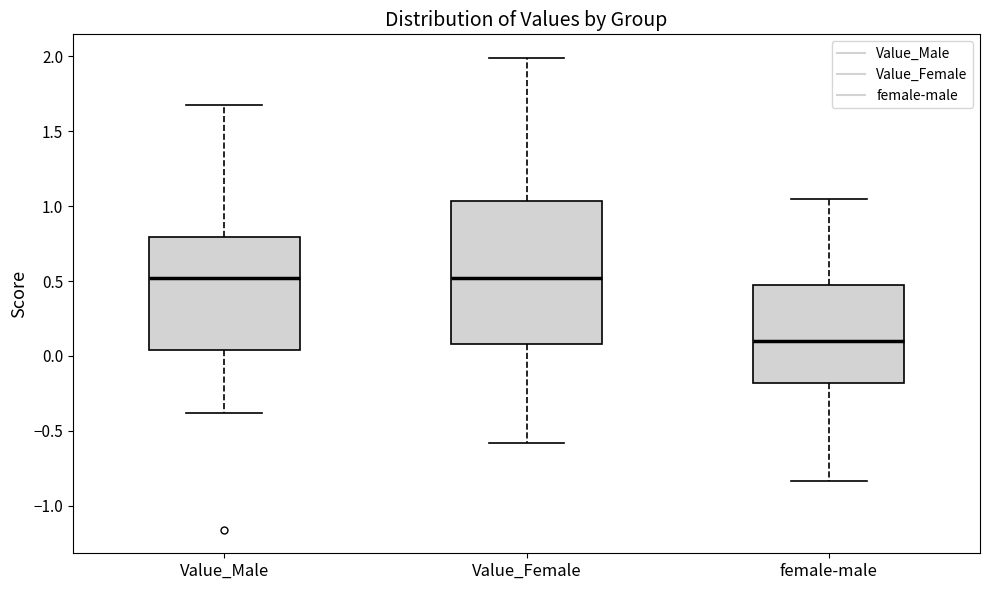

Comparing the boxes themselves (not the whiskers), which one is the tallest?

Value_Female